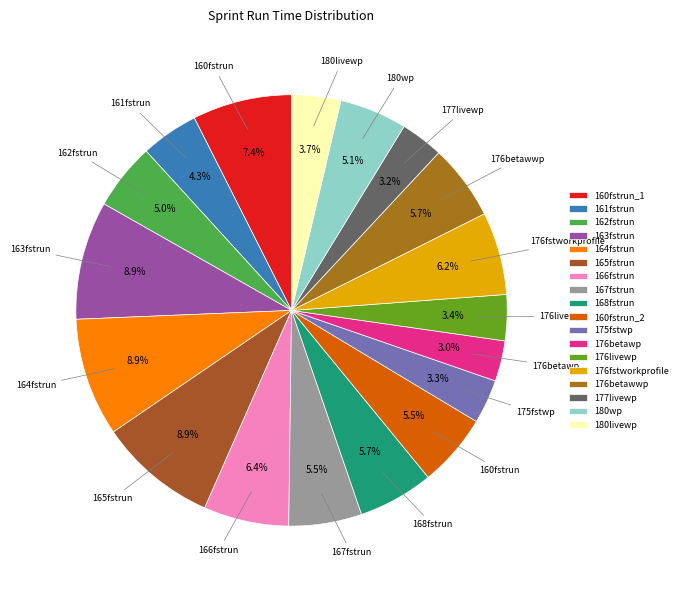

Count the number of slices in the pie.

18